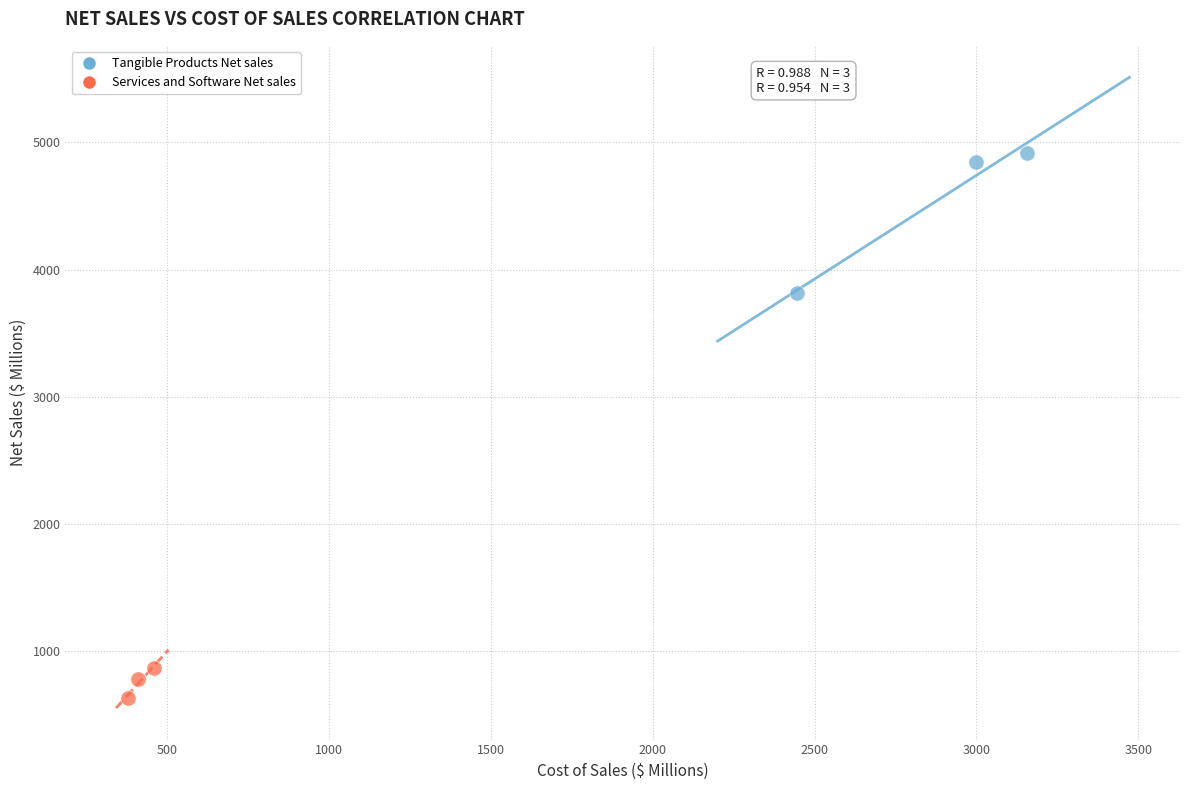

What are all the series names shown in the legend?

Tangible Products Net sales, Services and Software Net sales